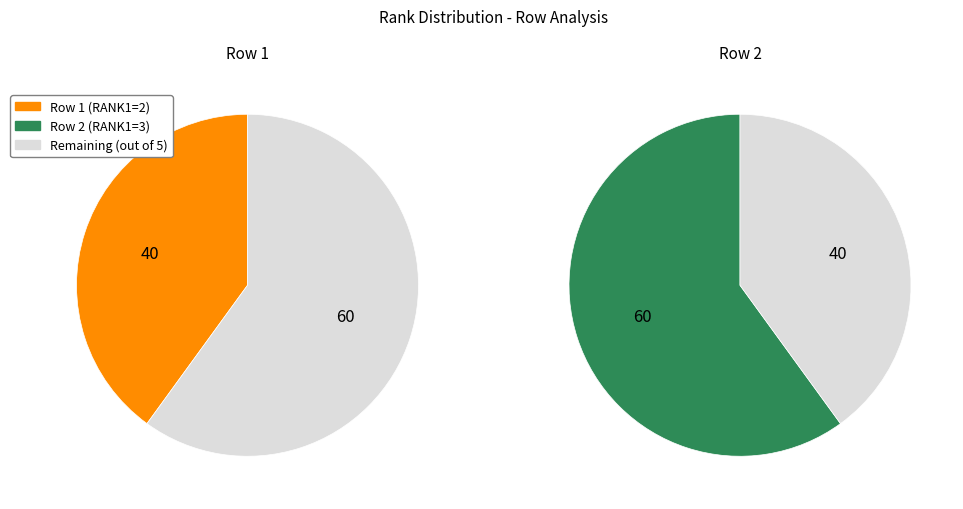

How many segments does this pie chart have?

2